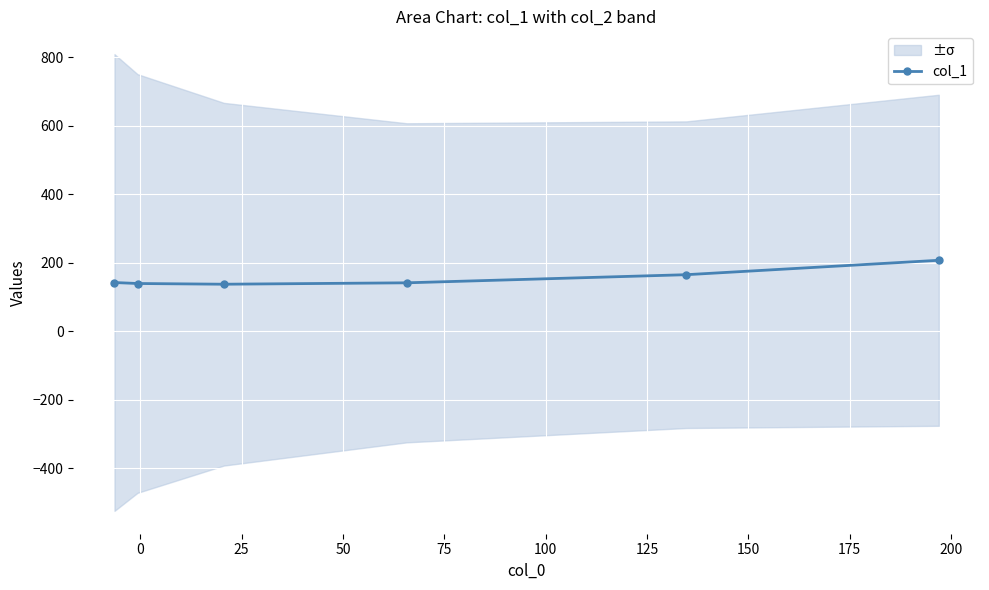

True or false: col_1 has more than 2 points higher than both neighbors.

False